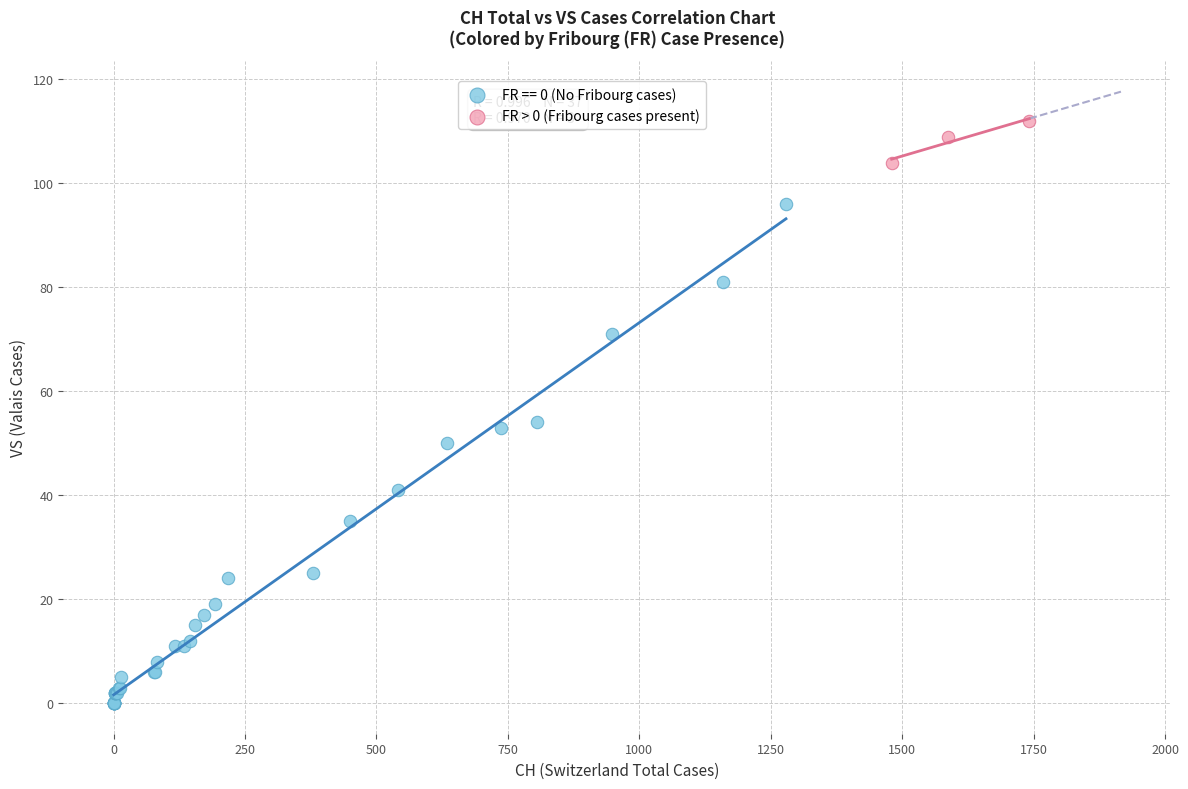

Which series reaches the maximum Y coordinate?

FR > 0 (Fribourg cases present)